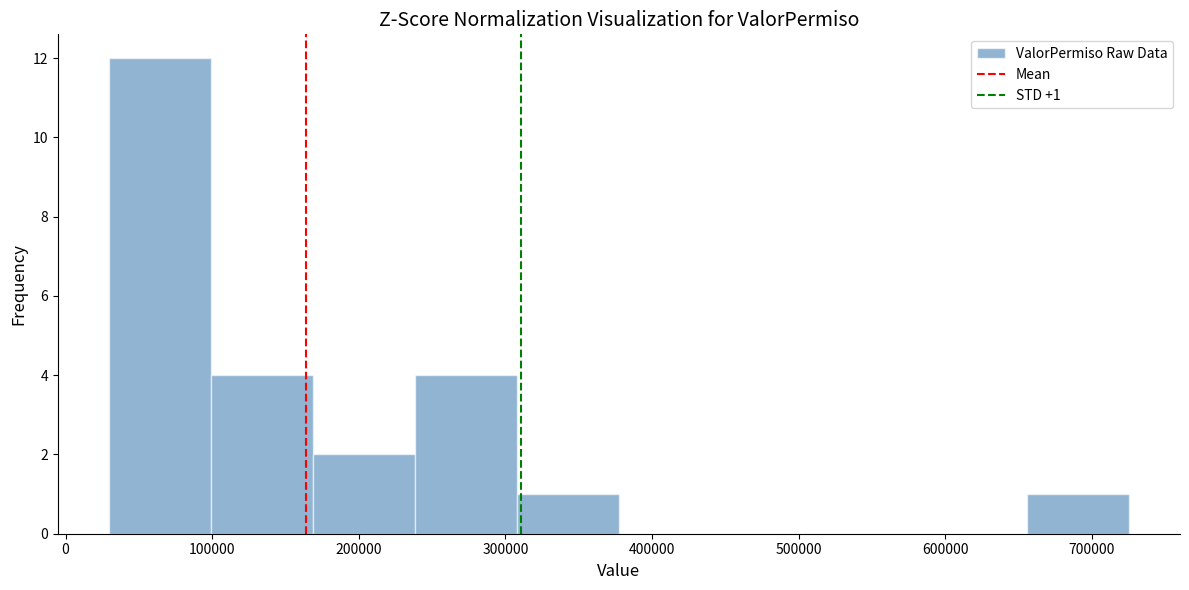

Over which range of the x-axis is the bar tallest?

30000 to 100000